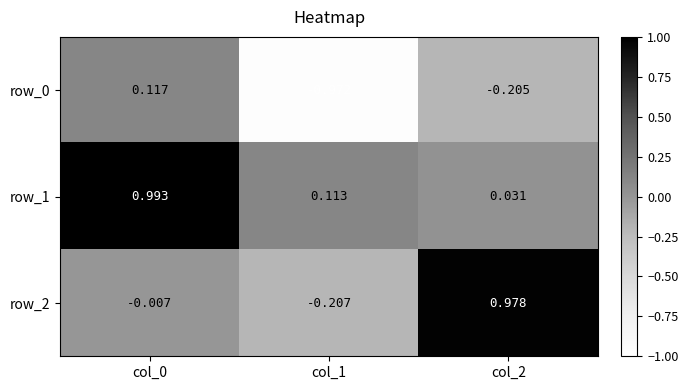

Is the value of row_1 at col_1 greater than the value of row_0 at col_1?

Yes